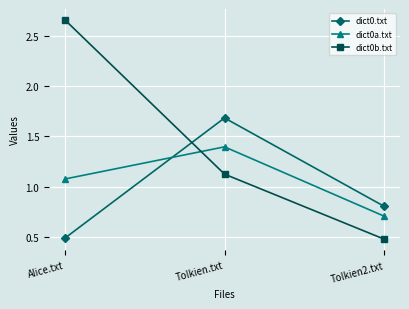

Which series has the largest total across all categories?

dict0b.txt